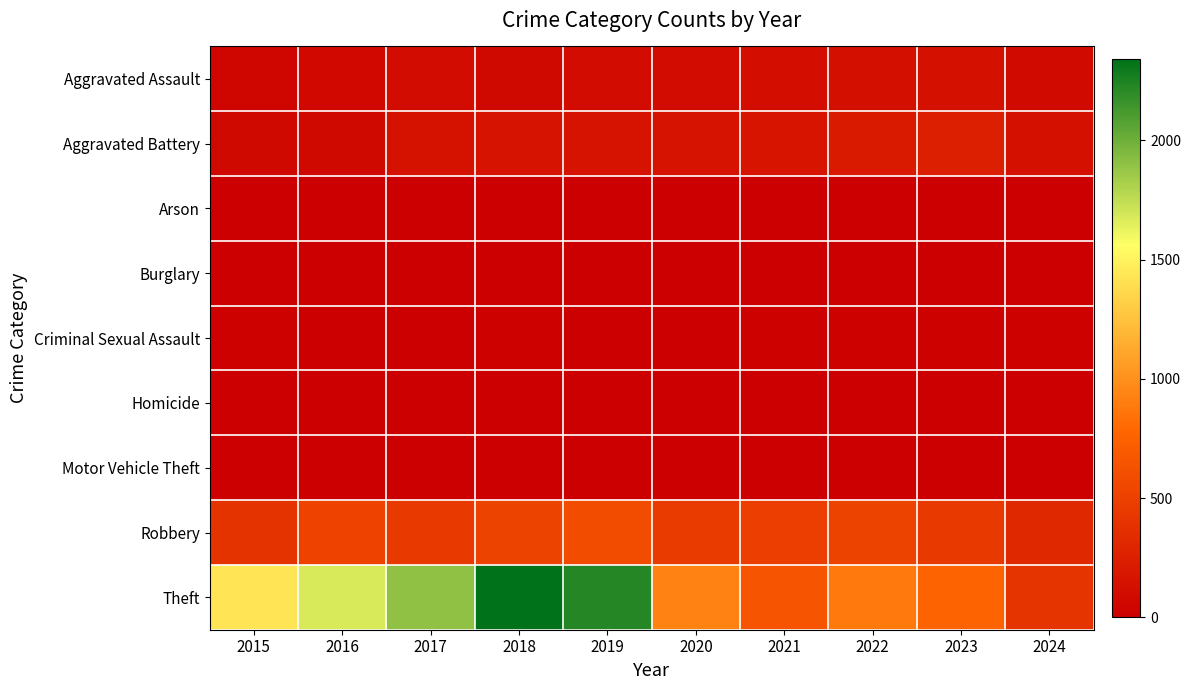

Reading right to left, what are all the values shown in this chart?

Aggravated Assault: 2024=83	2023=130	2022=121	2021=110	2020=94	2019=98	2018=77	2017=95	2016=71	2015=46
Aggravated Battery: 2024=132	2023=244	2022=202	2021=163	2020=150	2019=148	2018=152	2017=142	2016=82	2015=82
Arson: 2024=0	2023=2	2022=5	2021=2	2020=1	2019=1	2018=1	2017=0	2016=0	2015=3
Burglary: 2024=0	2023=0	2022=0	2021=1	2020=0	2019=1	2018=0	2017=2	2016=0	2015=0
Criminal Sexual Assault: 2024=14	2023=22	2022=24	2021=14	2020=3	2019=8	2018=11	2017=8	2016=8	2015=12
Homicide: 2024=3	2023=2	2022=5	2021=4	2020=3	2019=2	2018=1	2017=1	2016=1	2015=0
Motor Vehicle Theft: 2024=2	2023=6	2022=2	2021=2	2020=3	2019=1	2018=1	2017=2	2016=4	2015=1
Robbery: 2024=303	2023=440	2022=521	2021=484	2020=450	2019=591	2018=520	2017=446	2016=510	2015=395
Theft: 2024=411	2023=765	2022=880	2021=642	2020=930	2019=2230	2018=2342	2017=1896	2016=1676	2015=1429